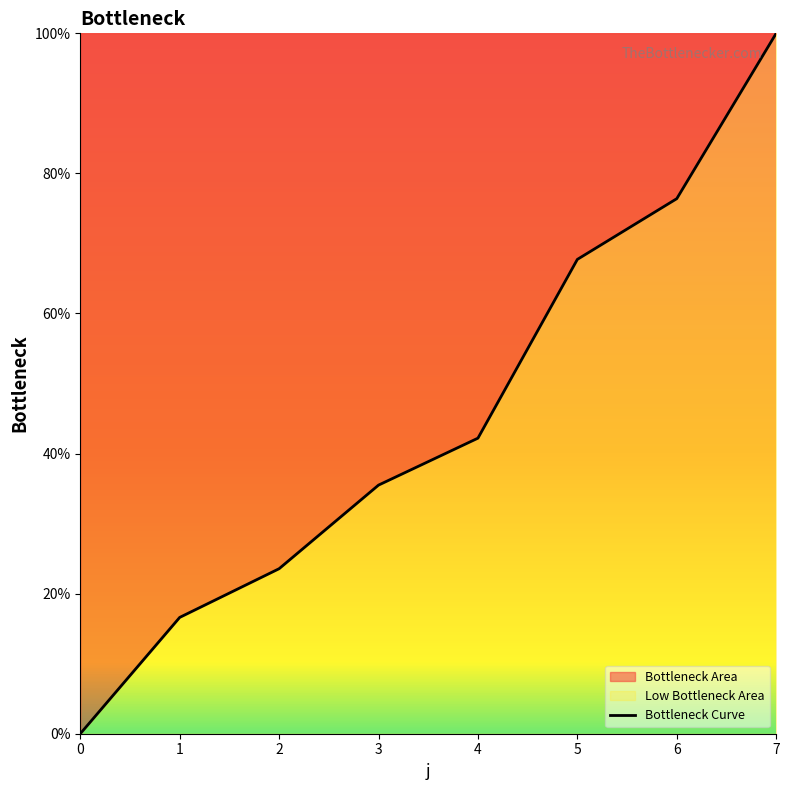

What is the ratio of the value at 4 to the value at 1?

2.5